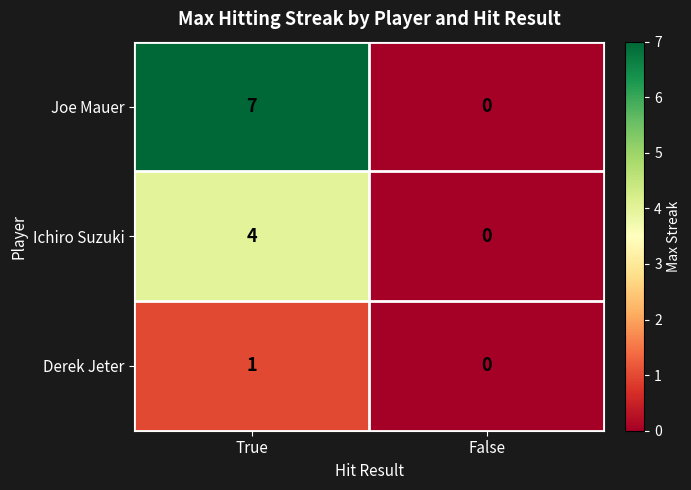

What is the average value of the Joe Mauer series?

4